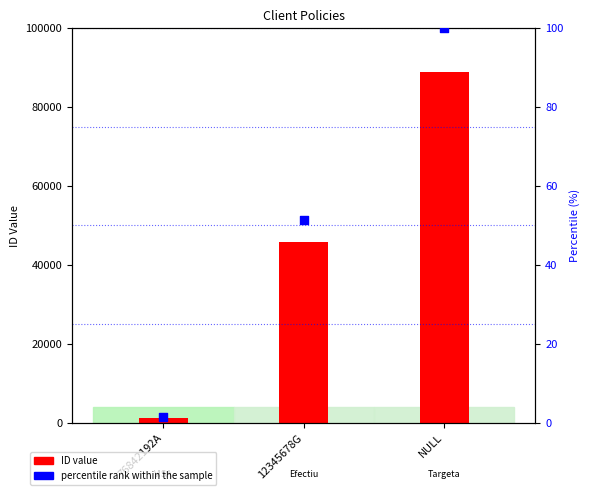

Which series has the largest total across all categories?

ID value